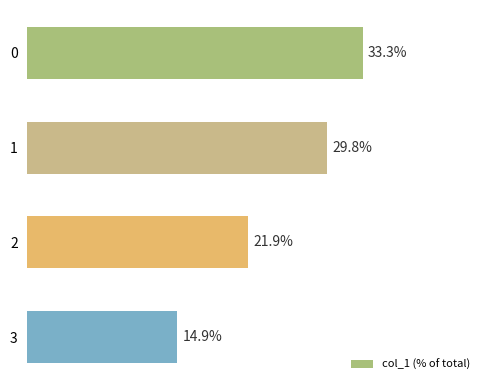

Rank the categories by value from lowest to highest.

3, 2, 1, 0